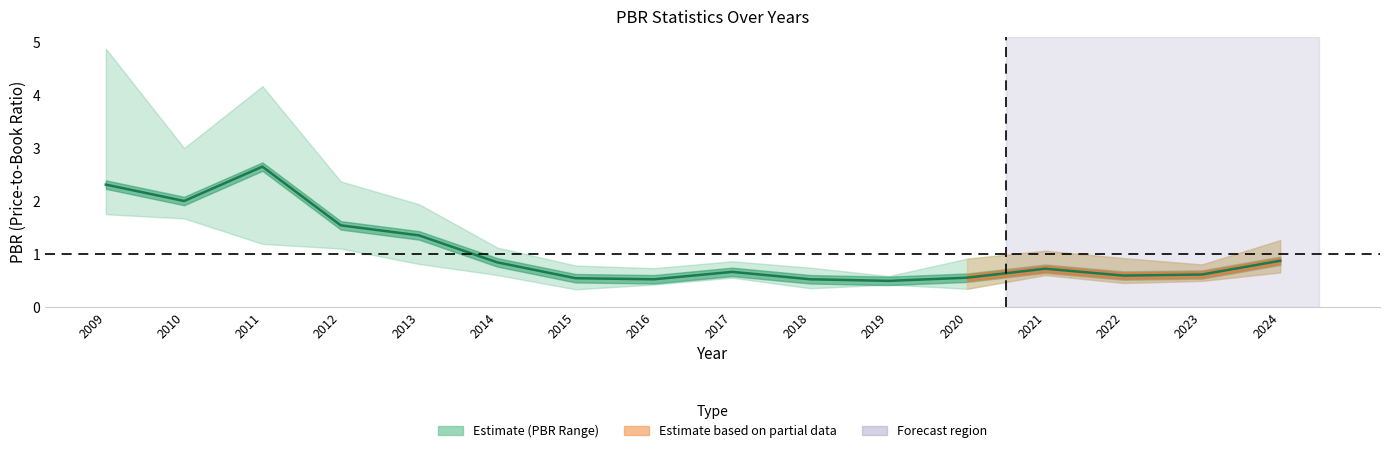

What is the change in value from 2010 to 2019?

-1.5